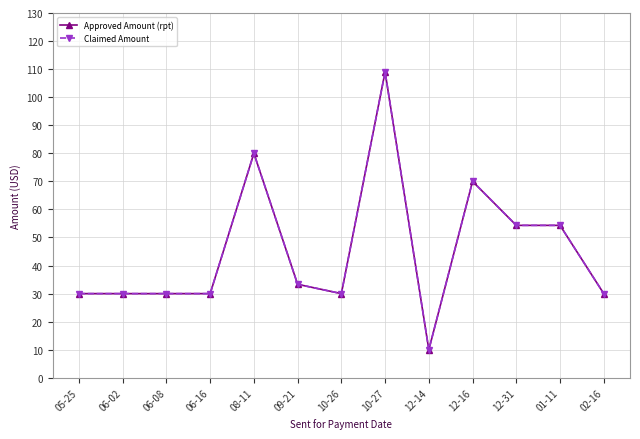

List the labels in order of Claimed Amount value, smallest first.

12-14, 05-25, 06-02, 06-08, 06-16, 10-26, 02-16, 09-21, 12-31, 01-11, 12-16, 08-11, 10-27